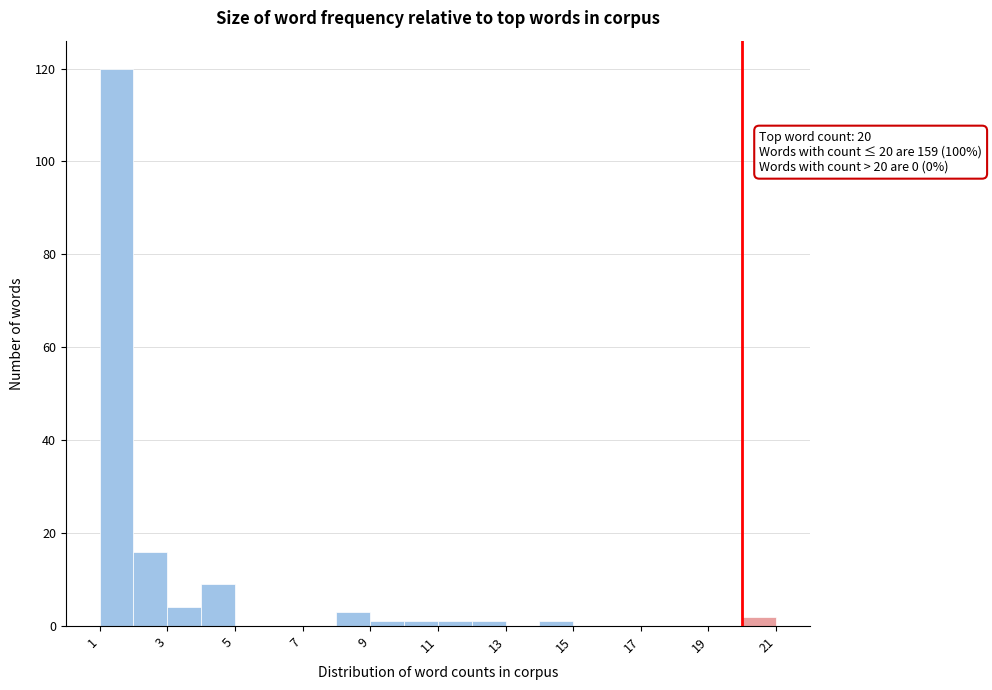

Which range on the x-axis has the tallest bar?

1 to 2